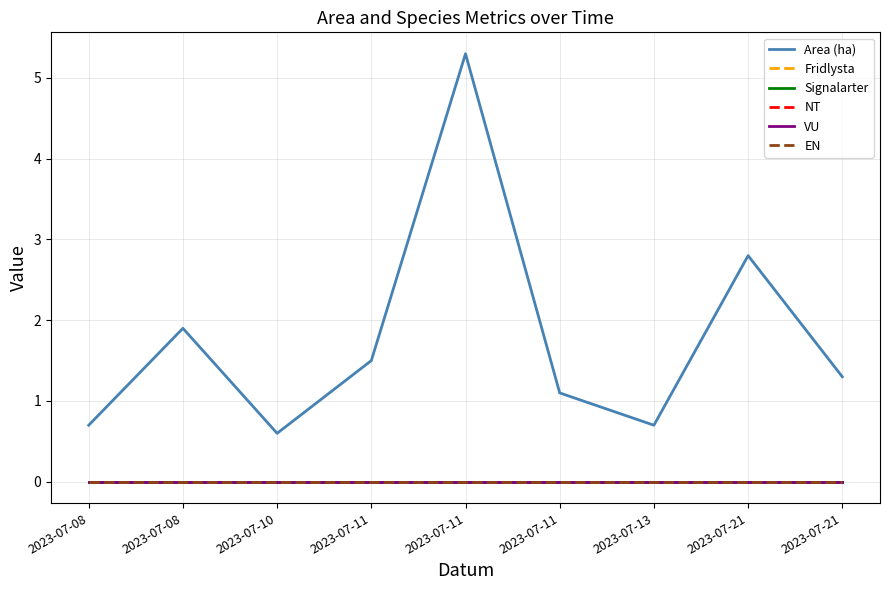

Rank the series at 2023-07-11 from lowest to highest value.

Fridlysta, Signalarter, NT, VU, EN, Area (ha)